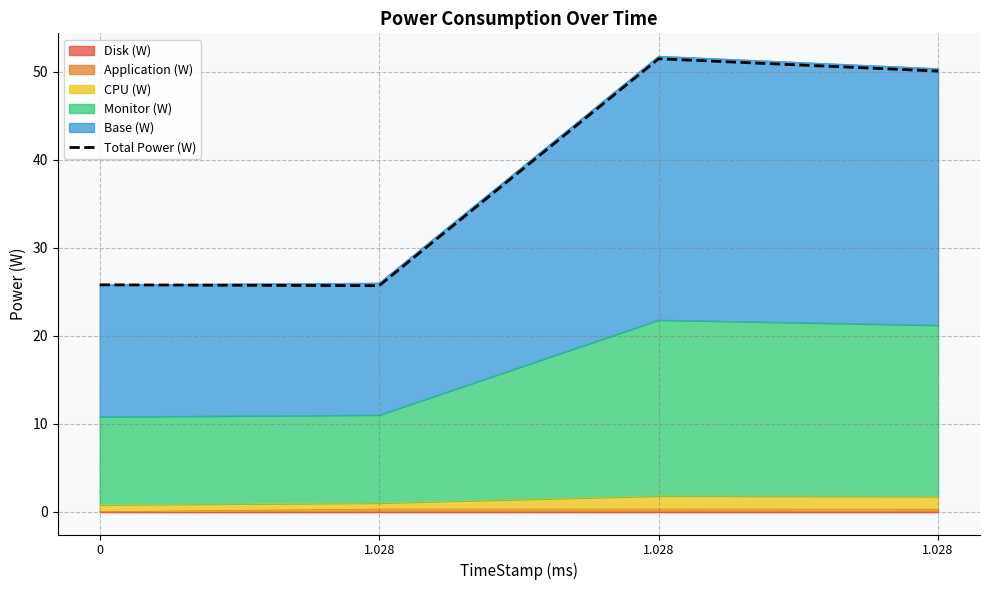

Reading left to right, list all the values displayed in this chart.

25.8	25.7	51.5	50.1